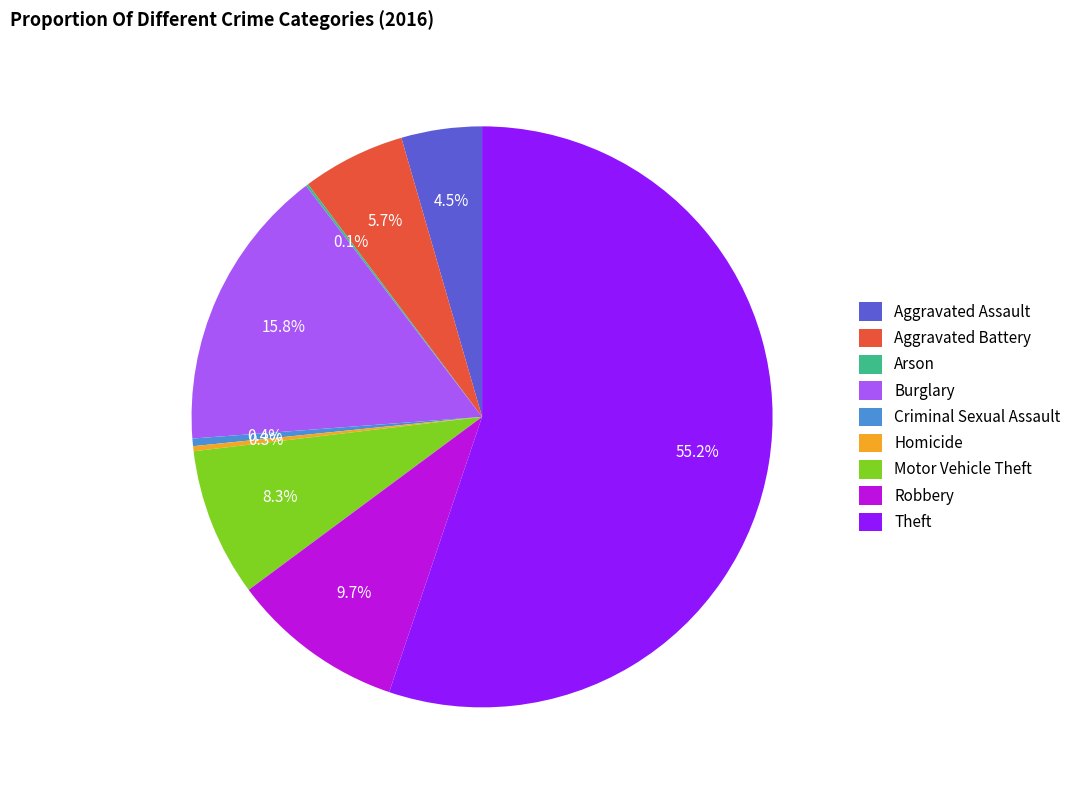

Do Criminal Sexual Assault and Motor Vehicle Theft together represent more than half of the pie?

No